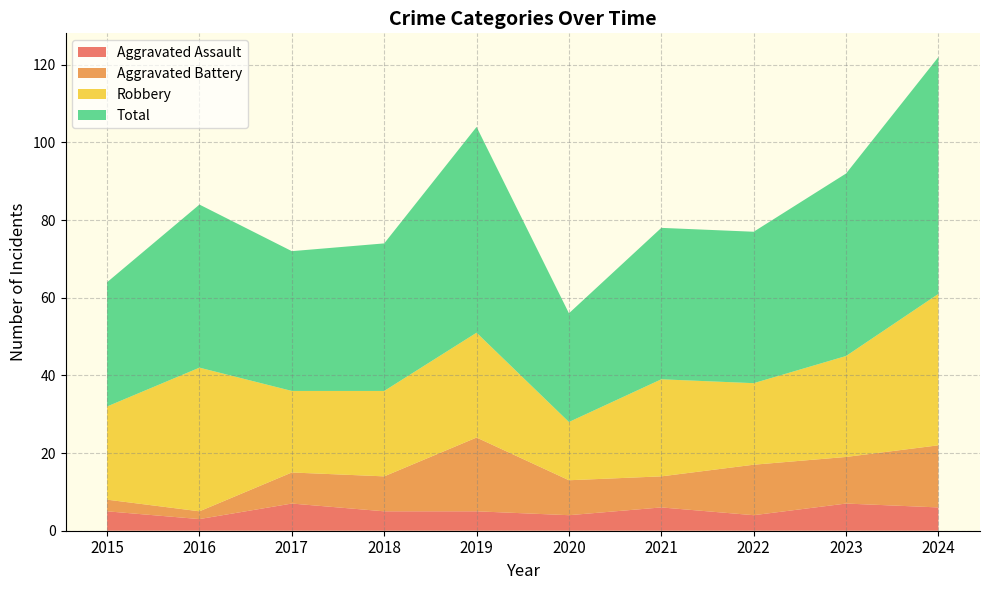

How many interior local valleys does the Aggravated Assault series have?

3